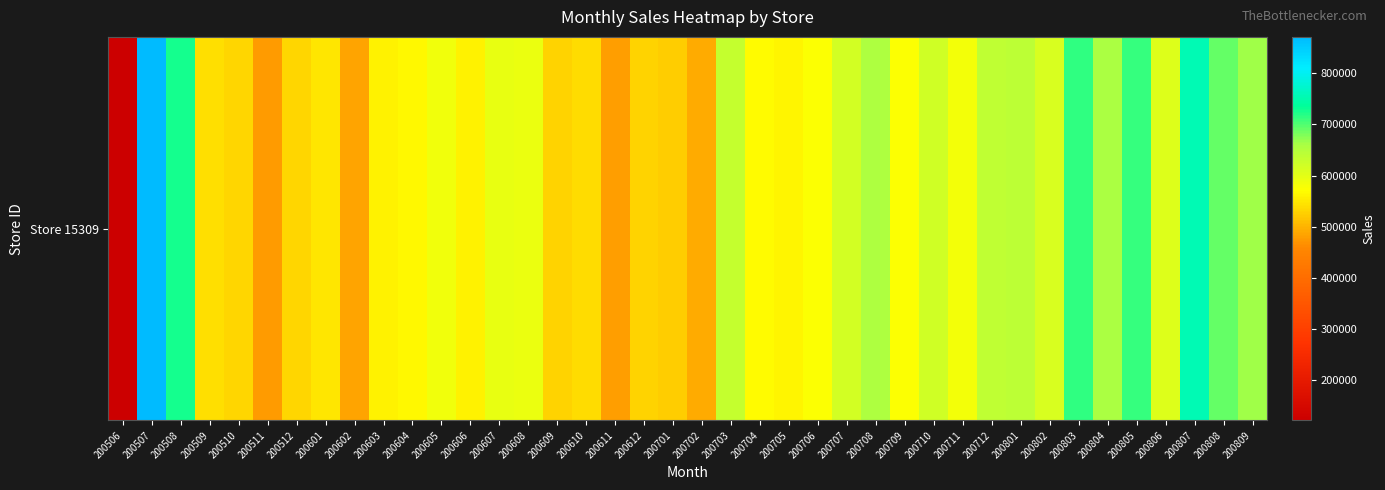

Rank the categories by value from lowest to highest.

200506, 200511, 200611, 200602, 200702, 200701, 200612, 200609, 200510, 200512, 200610, 200509, 200601, 200606, 200603, 200705, 200604, 200704, 200709, 200706, 200711, 200605, 200608, 200607, 200806, 200802, 200707, 200710, 200703, 200712, 200801, 200708, 200804, 200809, 200808, 200805, 200803, 200508, 200807, 200507